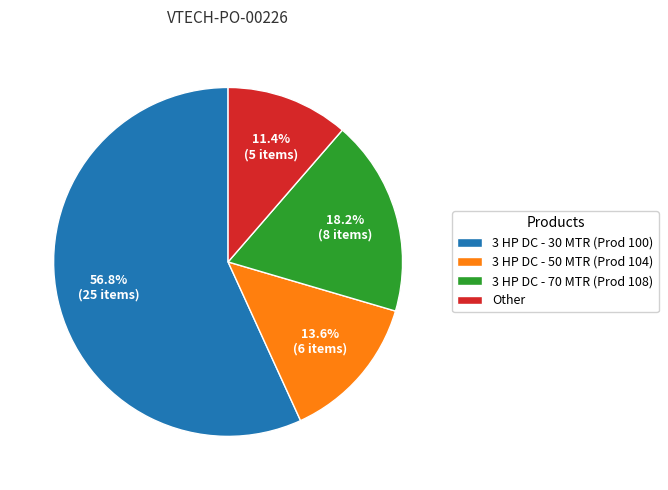

Count the number of slices in the pie.

4